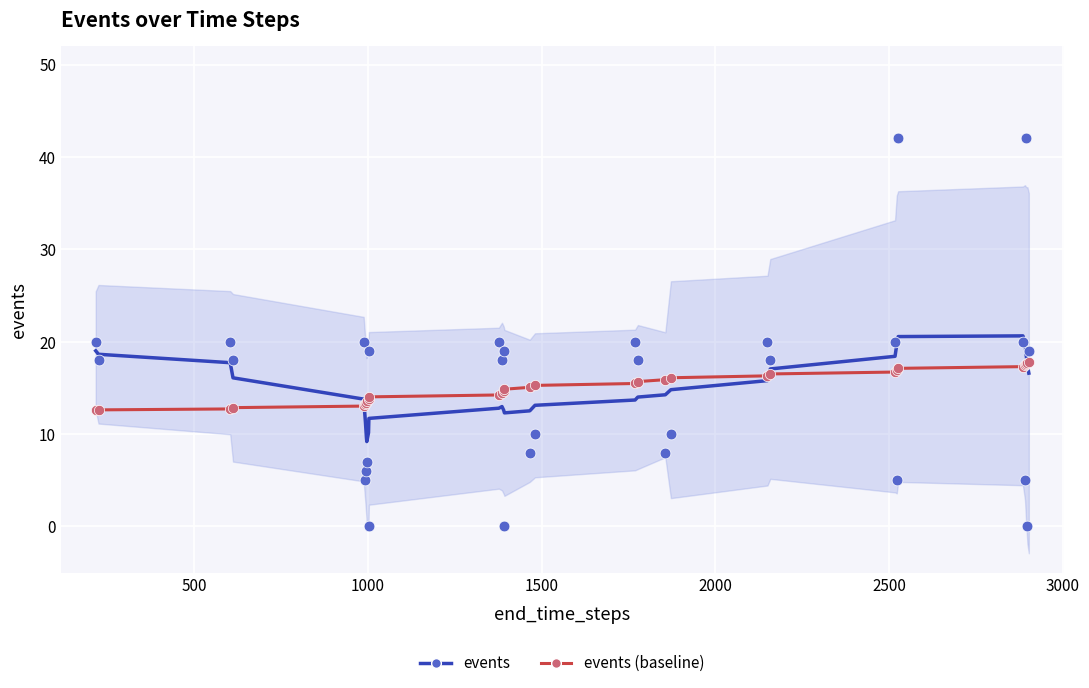

Which series contains the highest Y value?

events